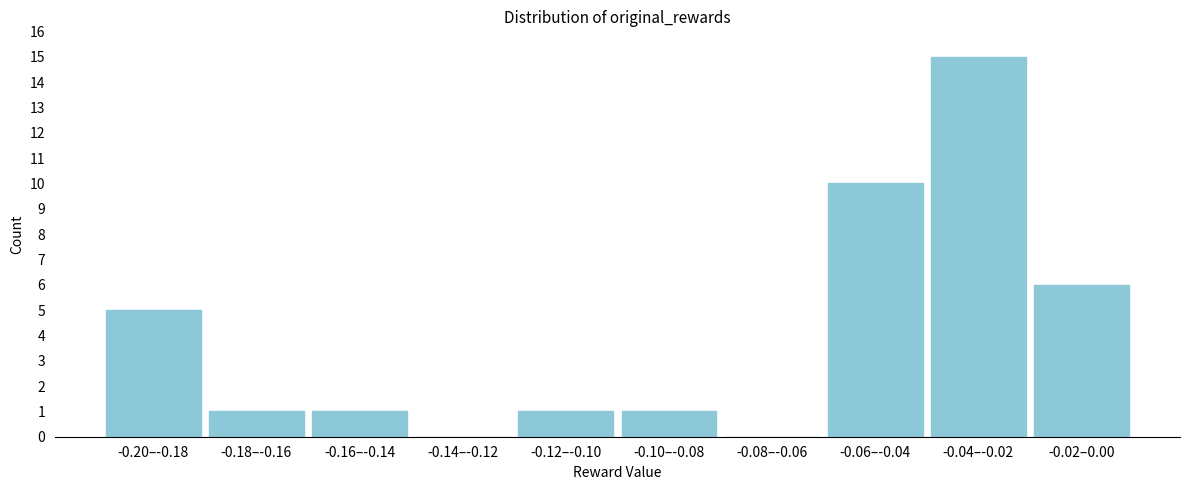

Reading left to right, what are all the values shown in this chart?

-0.20–-0.18=5	-0.18–-0.16=1	-0.16–-0.14=1	-0.14–-0.12=0	-0.12–-0.10=1	-0.10–-0.08=1	-0.08–-0.06=0	-0.06–-0.04=10	-0.04–-0.02=15	-0.02–0.00=6